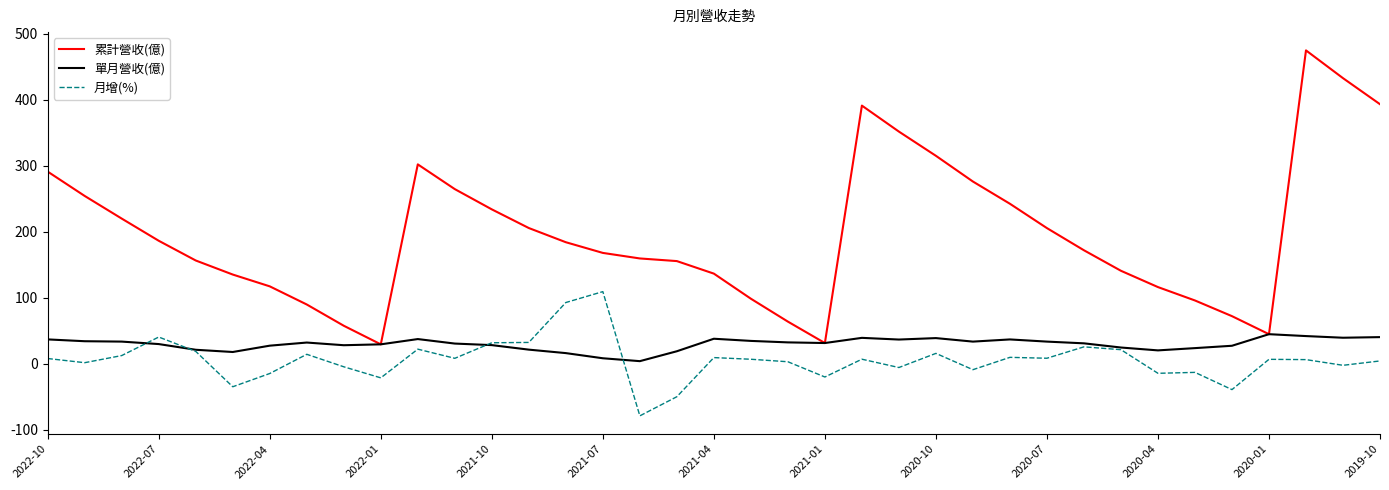

Which series has the largest total across all categories?

累計營收(億)